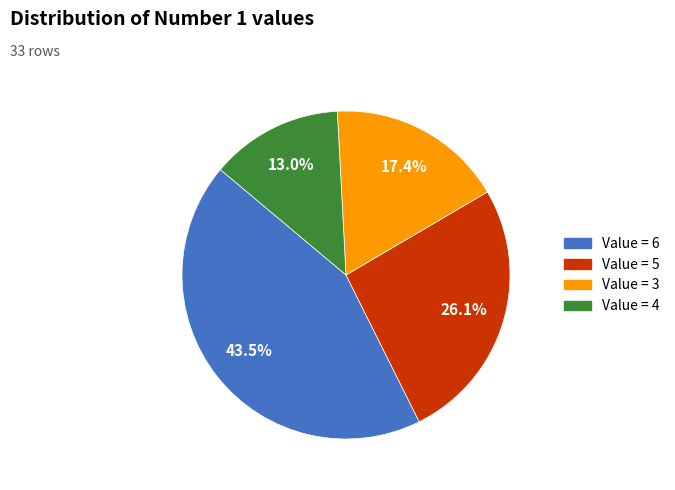

Does any single category account for the majority?

No